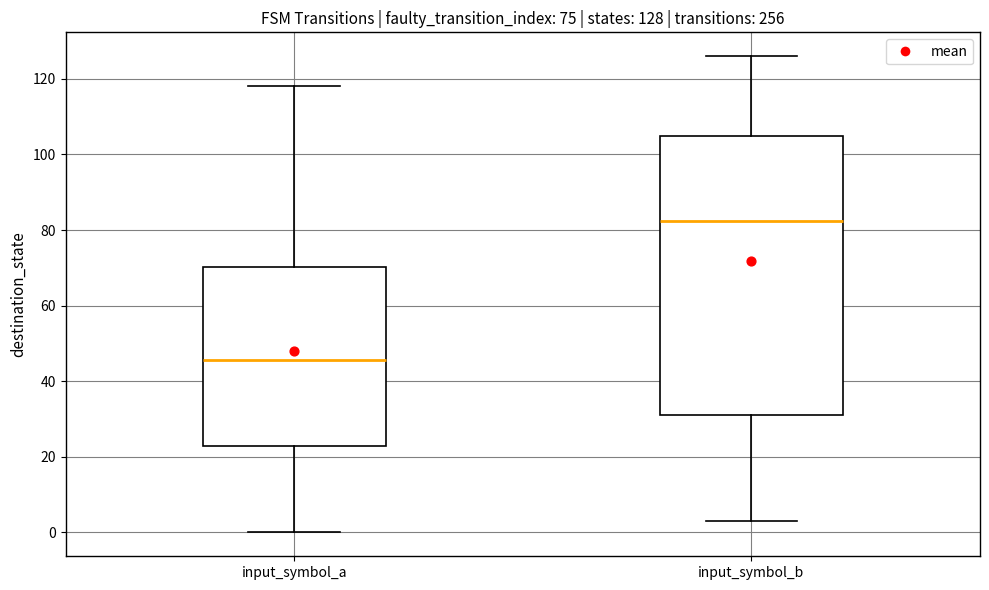

Which box has the highest median line?

input_symbol_b